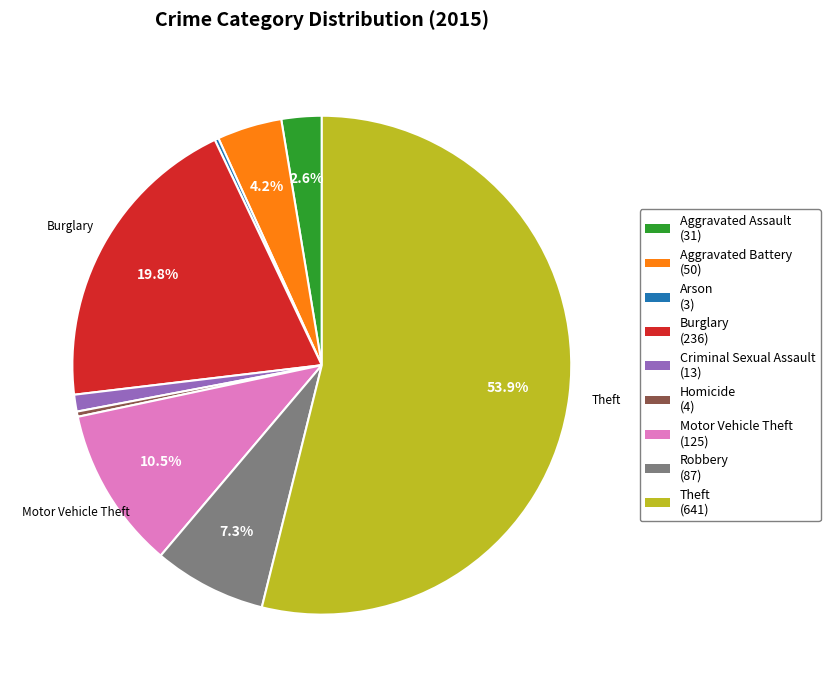

Which slice is the largest?

Theft